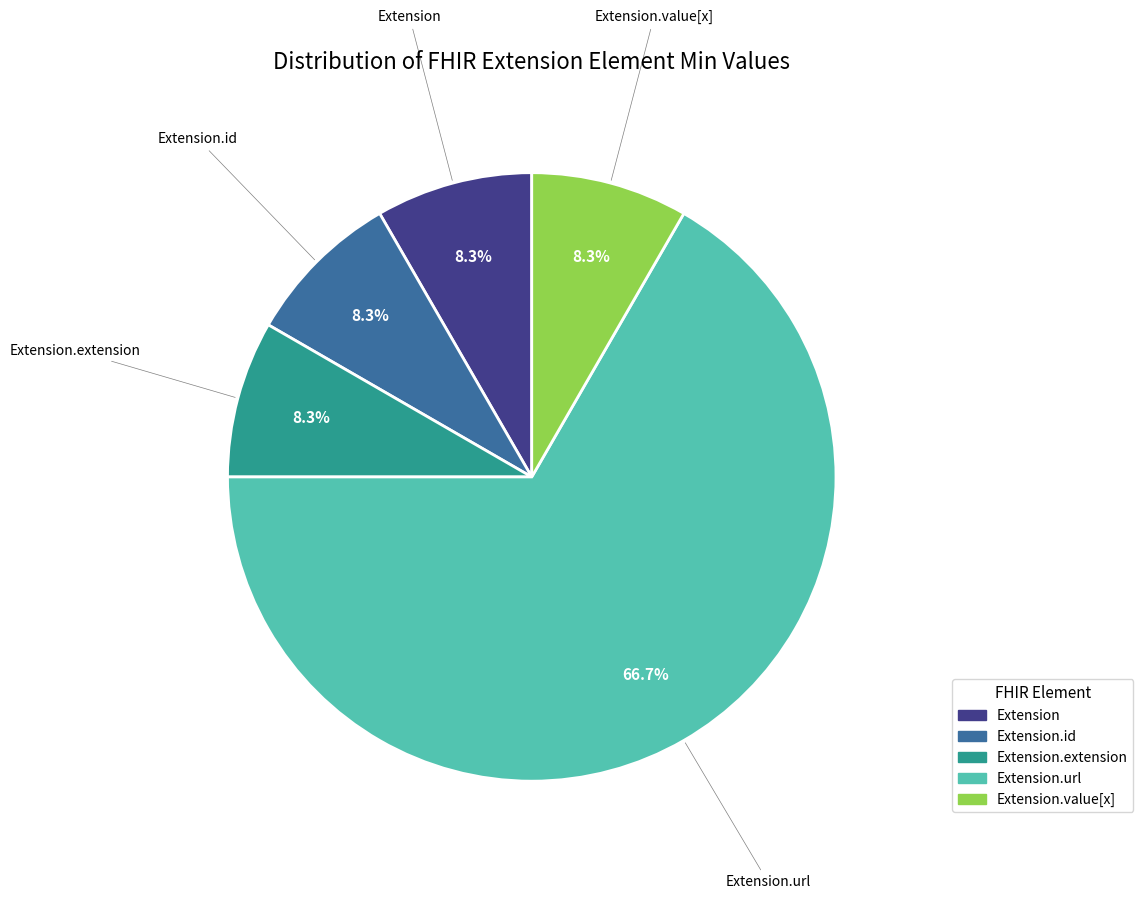

Does any single category account for the majority?

Yes